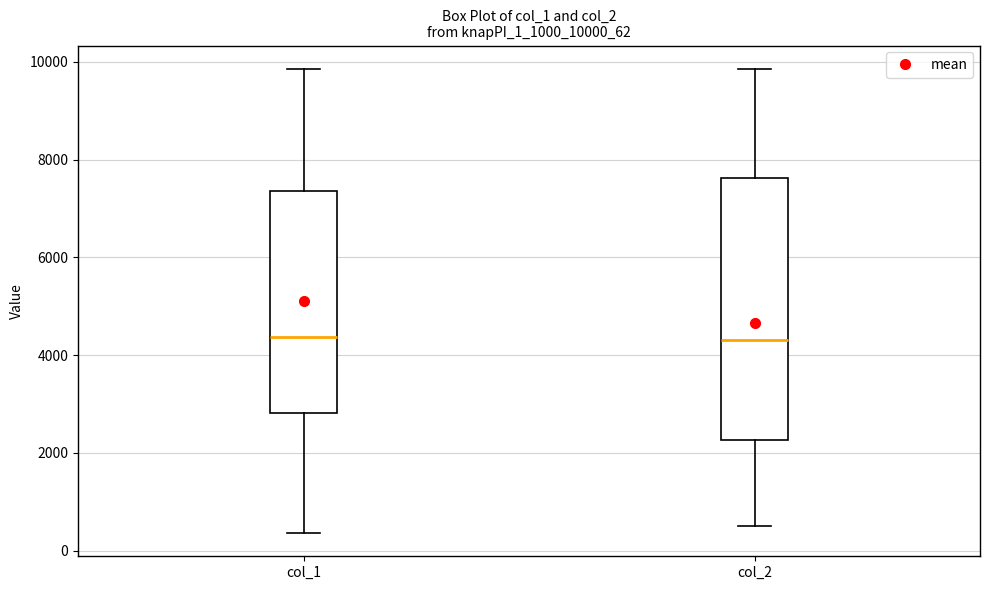

Reading left to right, read every box against the y-axis: the position of its median line, the range the box covers, and the ends of its whiskers. The values are not printed on the chart, so give them approximately, as read against the axis.

col_1: median 4400, box 2800 to 7400, whiskers 400 to 9800
col_2: median 4400, box 2200 to 7600, whiskers 600 to 9800